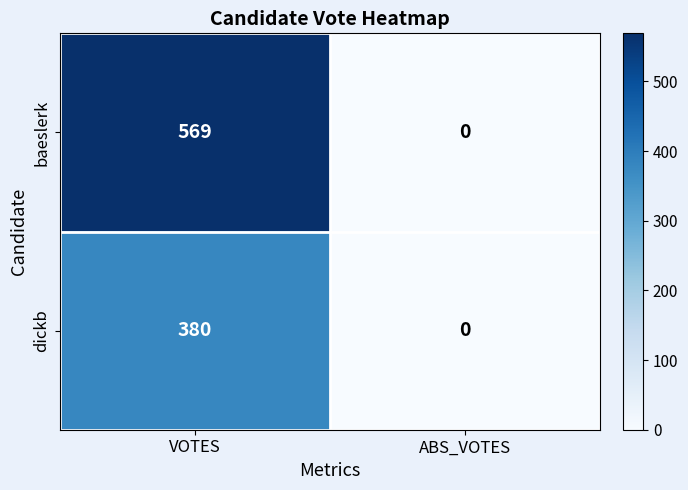

Reading left to right, extract all data points from this chart.

baeslerk: 569	0
dickb: 380	0